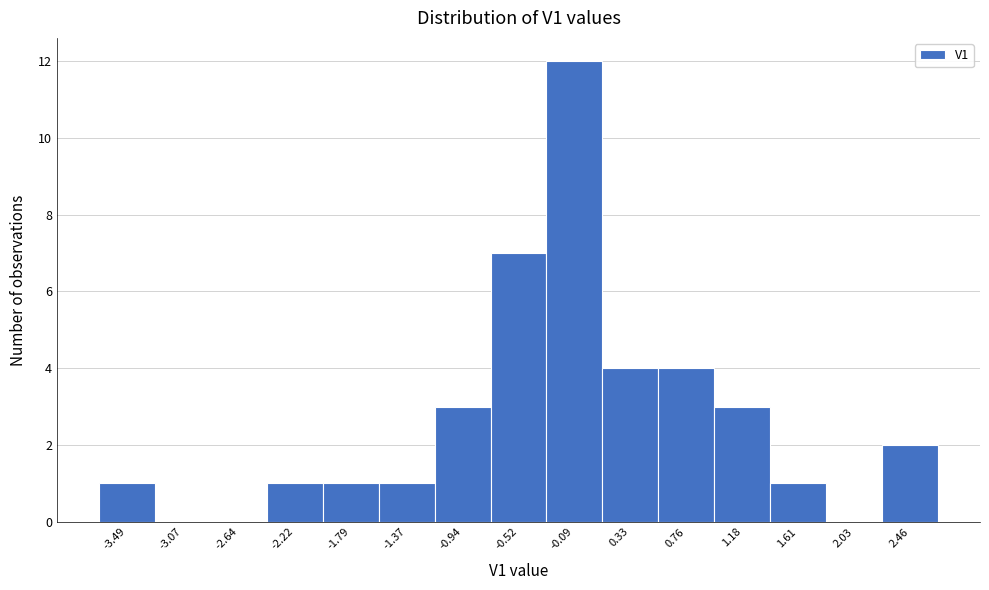

Reading left to right, what are all the values shown in this chart?

-3.49=1	-3.07=0	-2.64=0	-2.22=1	-1.79=1	-1.37=1	-0.94=3	-0.52=7	-0.09=12	0.33=4	0.76=4	1.18=3	1.61=1	2.03=0	2.46=2